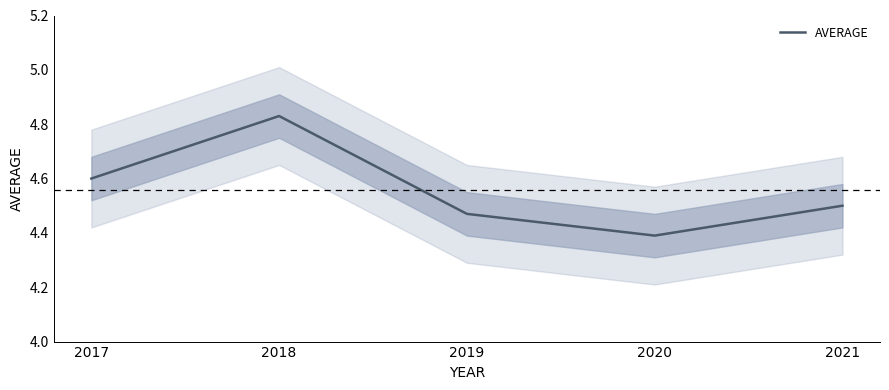

Is this an area chart (filled region under the line)?

No